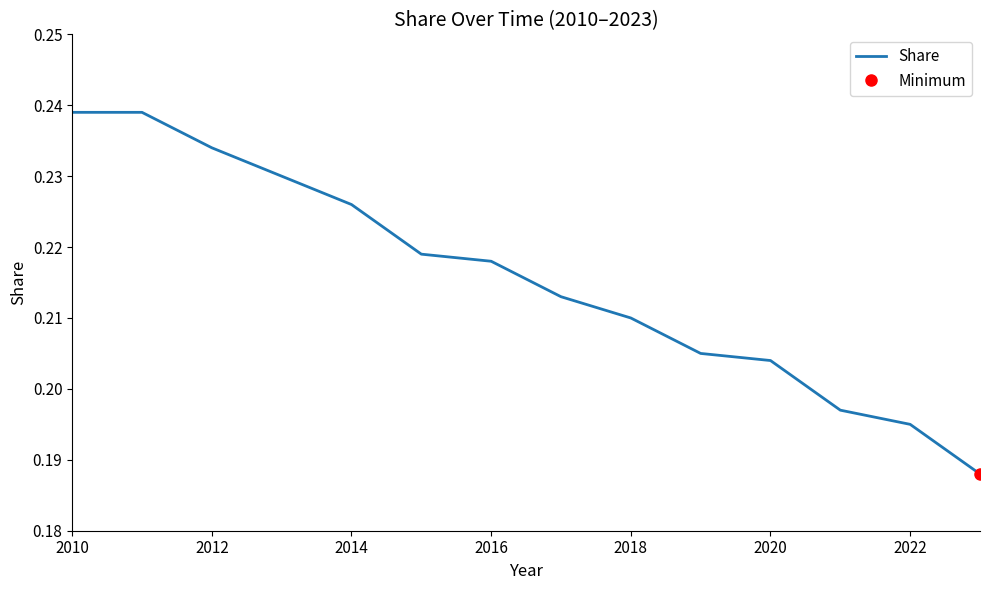

Is it true that Share equals 0.1 at 2016?

False